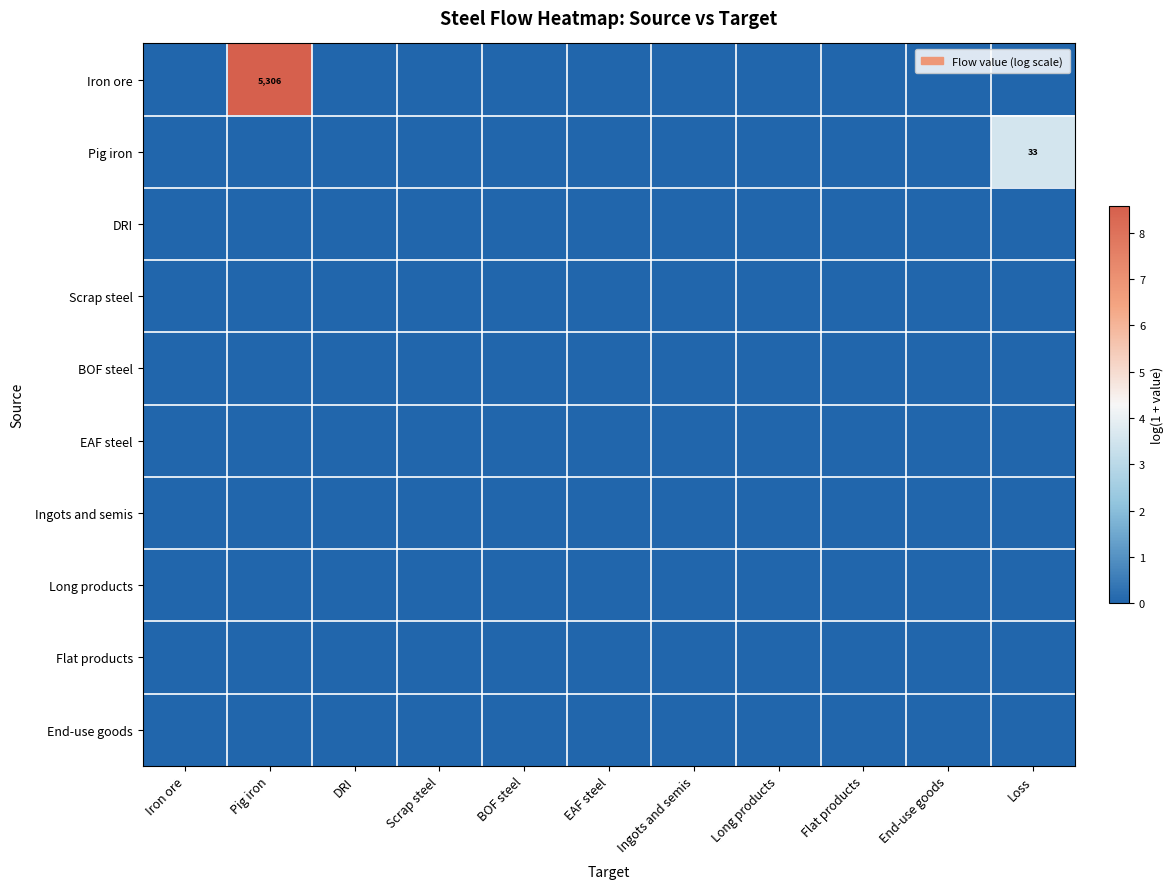

At which label is BOF steel closest to 0?

Iron ore